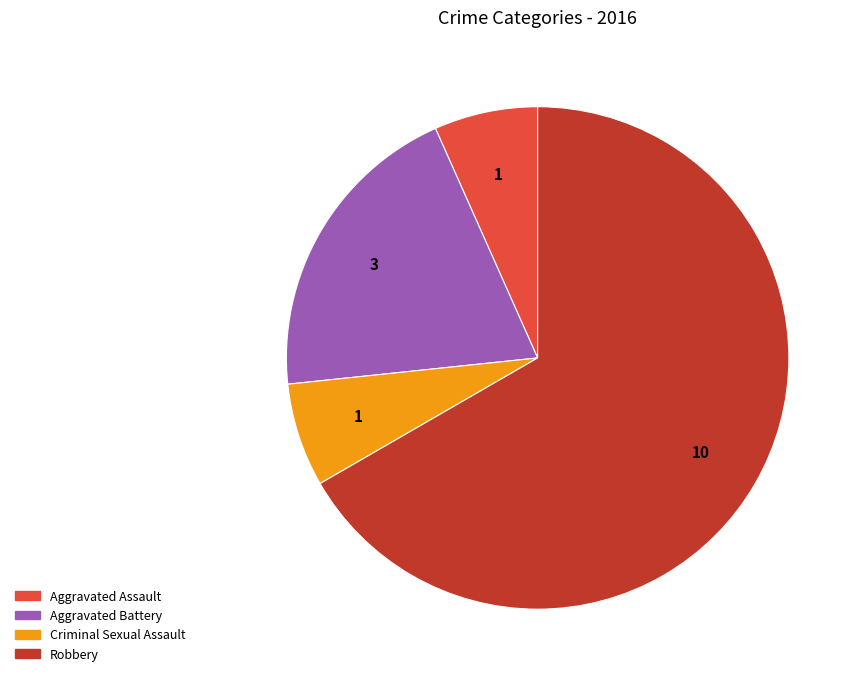

Combined, do Aggravated Battery and Aggravated Assault account for over 50%?

No